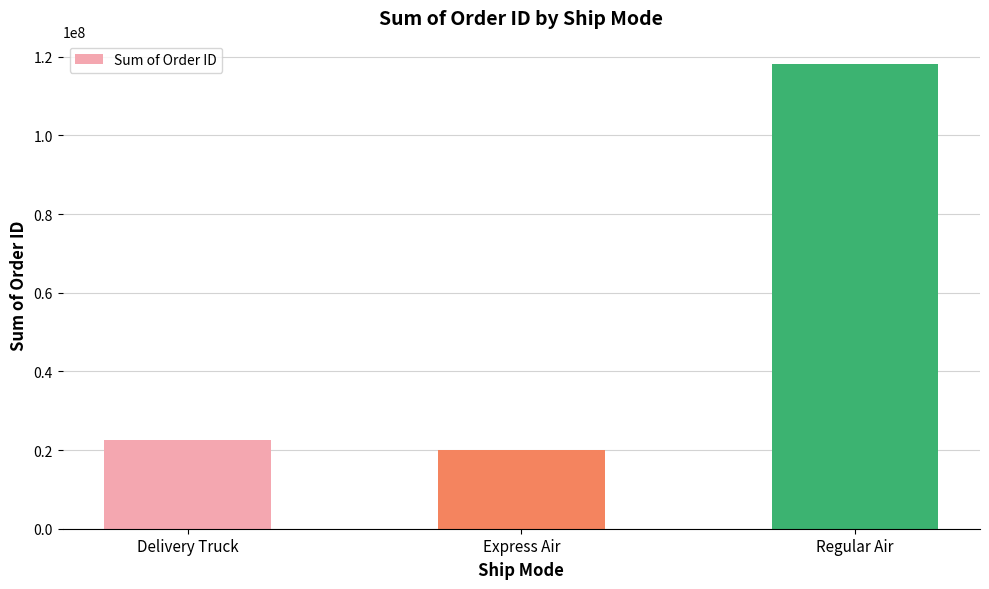

Are the bars grouped side by side (vs. stacked)?

No